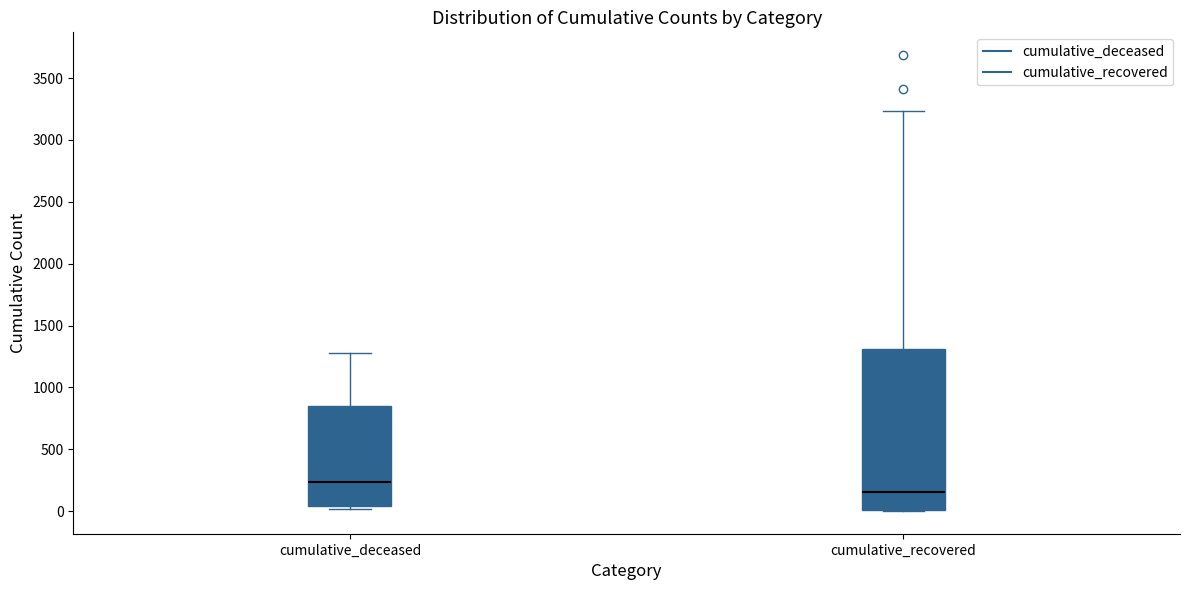

Reading left to right, transcribe this box plot: for each box, give where its median line is, the range the box spans, and where its two whiskers end, as read against the y-axis. The values are not printed on the chart, so give them approximately, as read against the axis.

cumulative_deceased: median 250, box 50 to 850, whiskers 0 to 1300
cumulative_recovered: median 150, box 0 to 1300, whiskers 0 to 3250